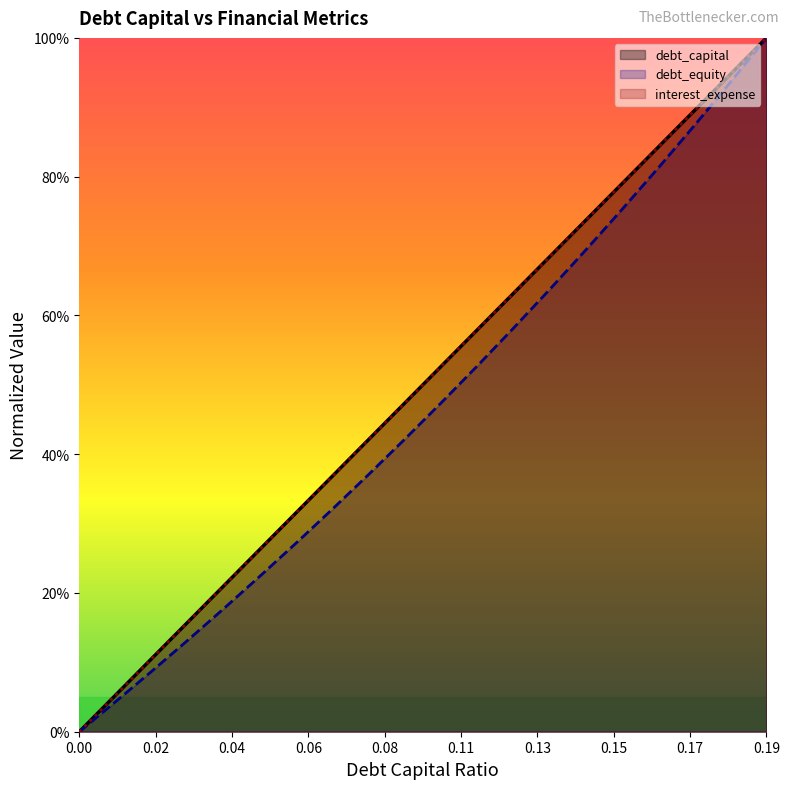

How many intersections are there between debt_capital and interest_expense?

1